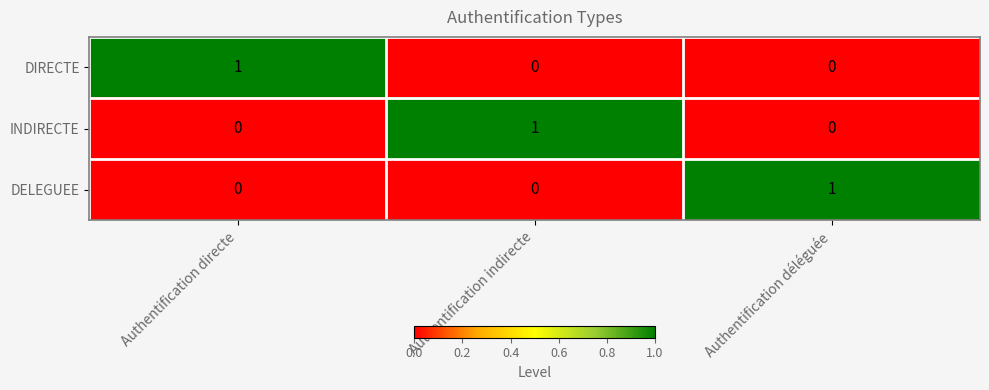

What is the spread (max minus min) of values at Authentification déléguée?

1